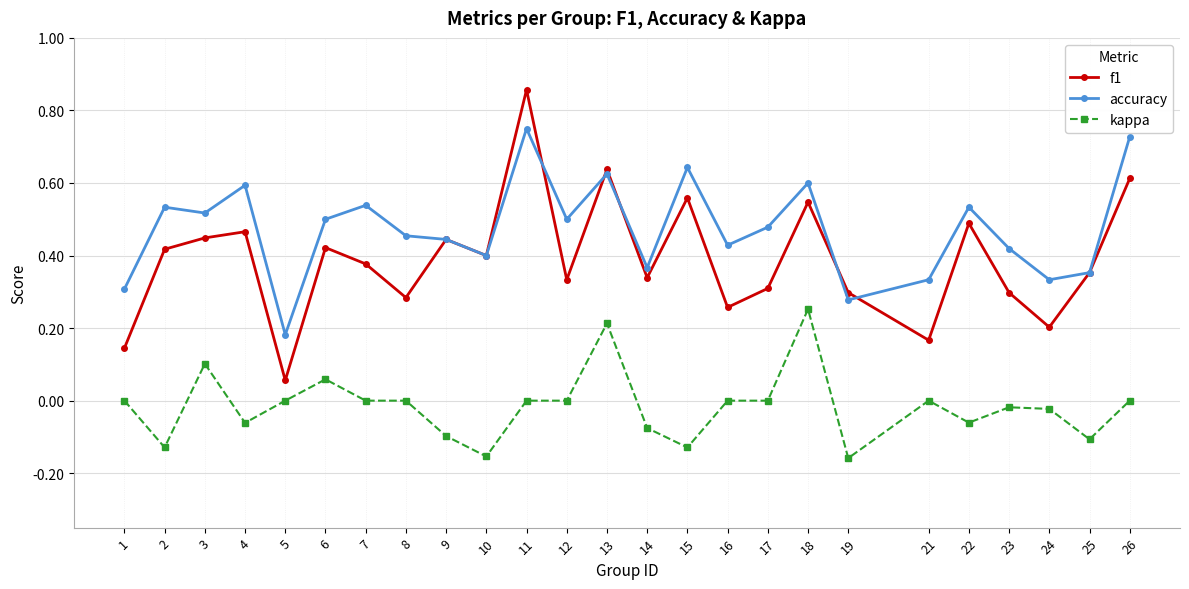

Is the value of f1 at 16 greater than the value of accuracy at 23?

No